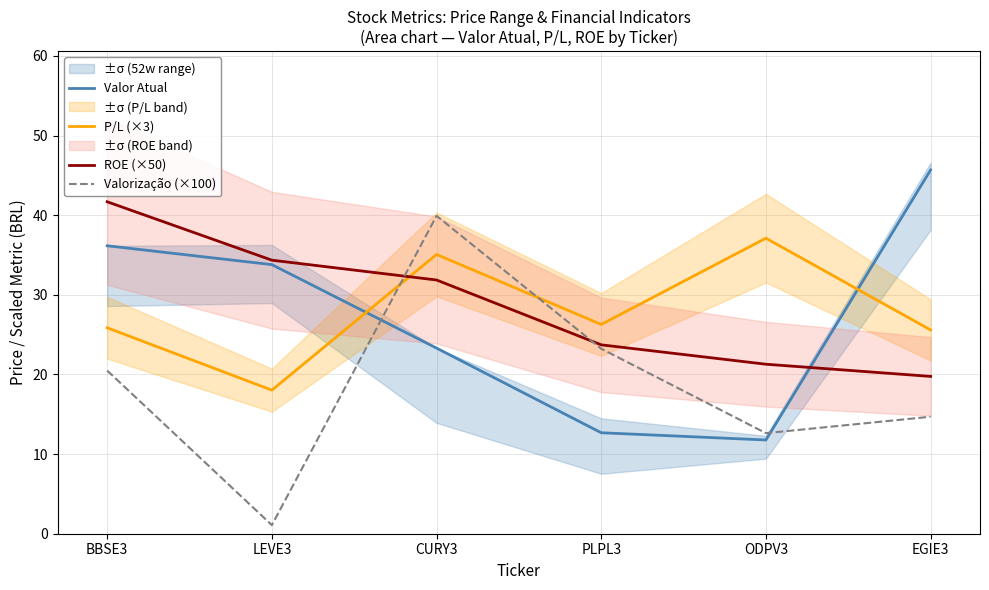

Which has a higher value, EGIE3 or PLPL3?

EGIE3